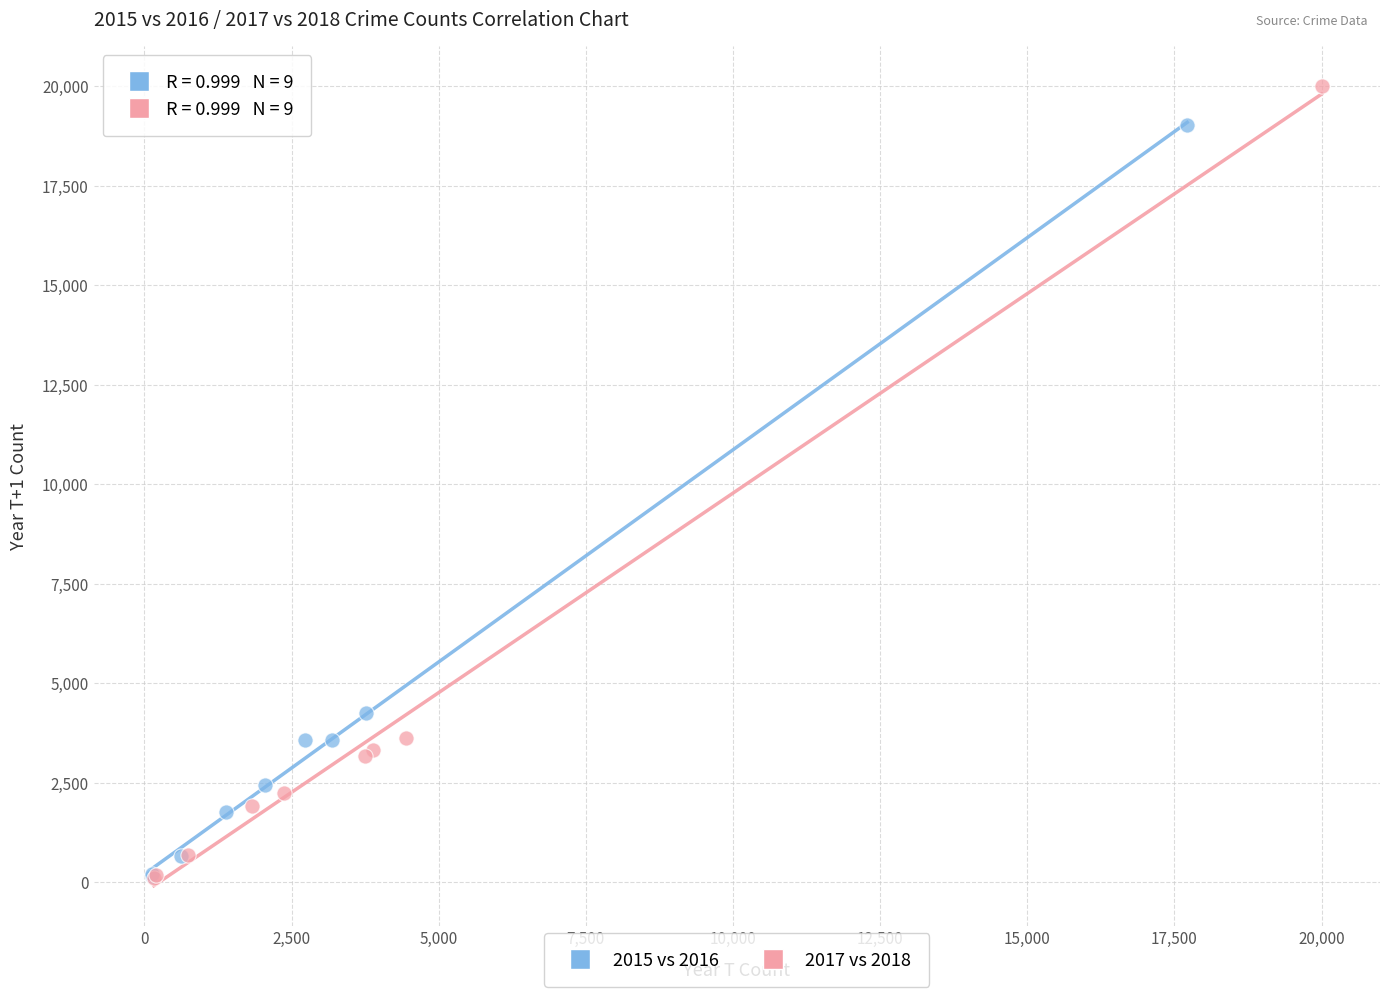

Which series has the largest Y range (max minus min)?

2017 vs 2018